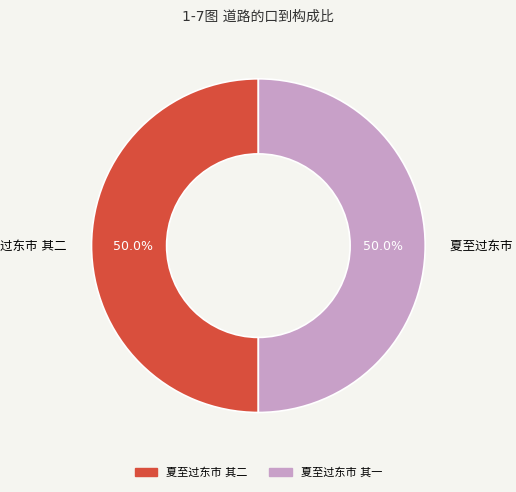

Which slice is the largest?

夏至过东市 其二